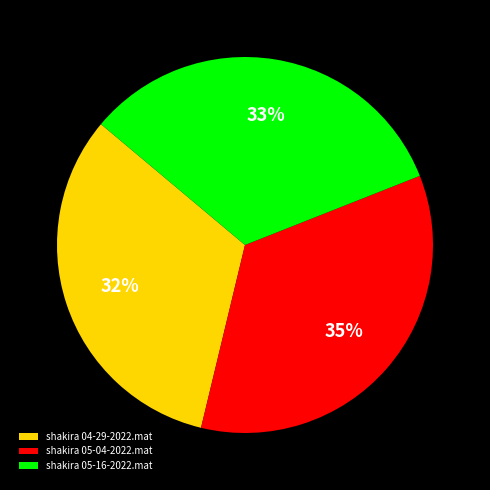

How many slices are in this pie chart?

3